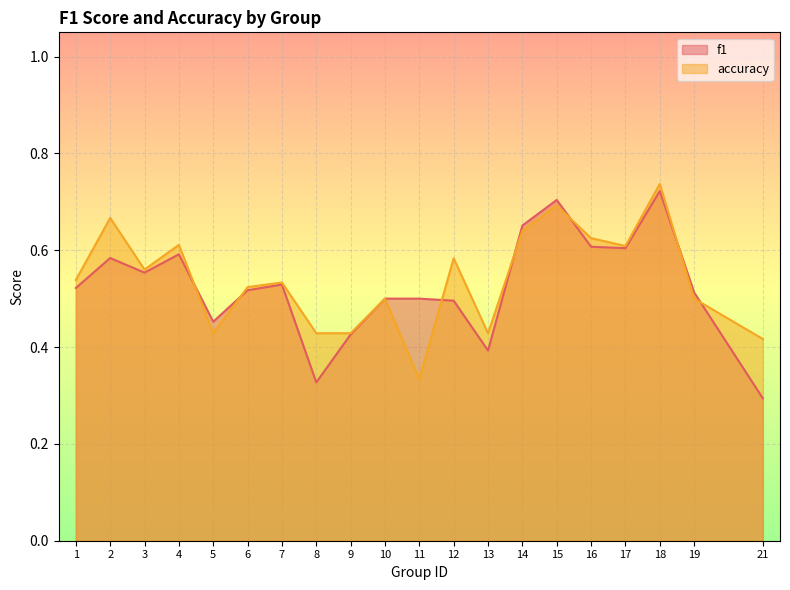

List the series in order of their overall mean, highest first.

accuracy, f1